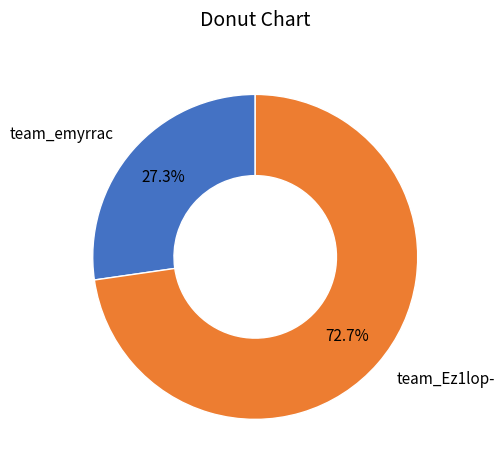

What is the smallest slice in the pie chart?

team_emyrrac